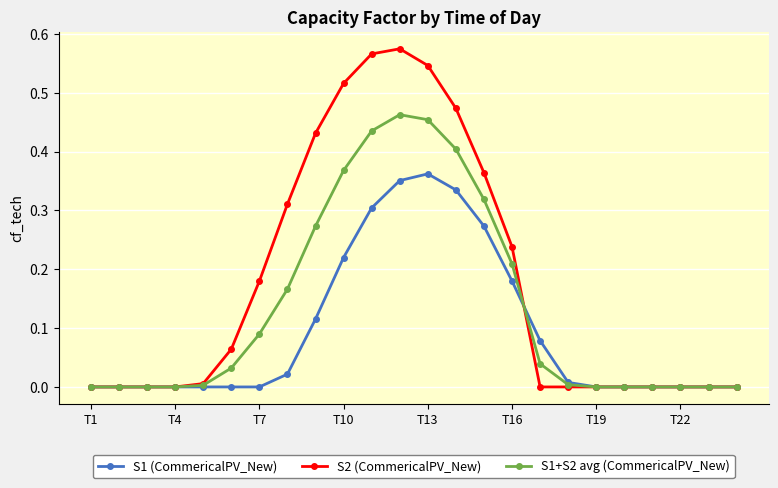

True or false: S1 (CommericalPV_New) has more than 0 points higher than both neighbors.

True